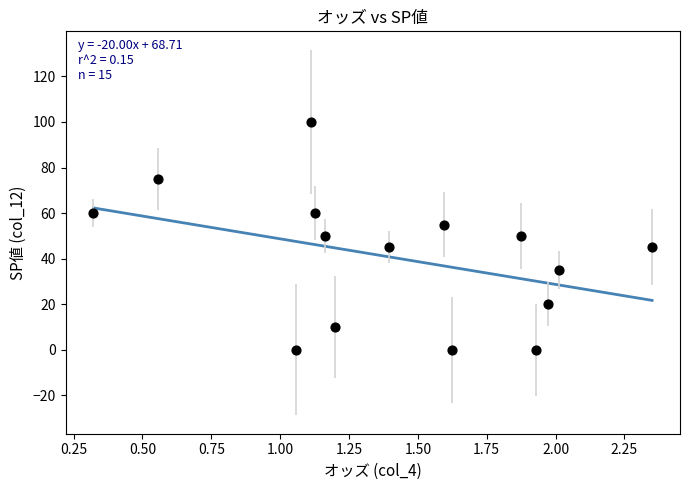

How many points are shown in the scatter plot?

15